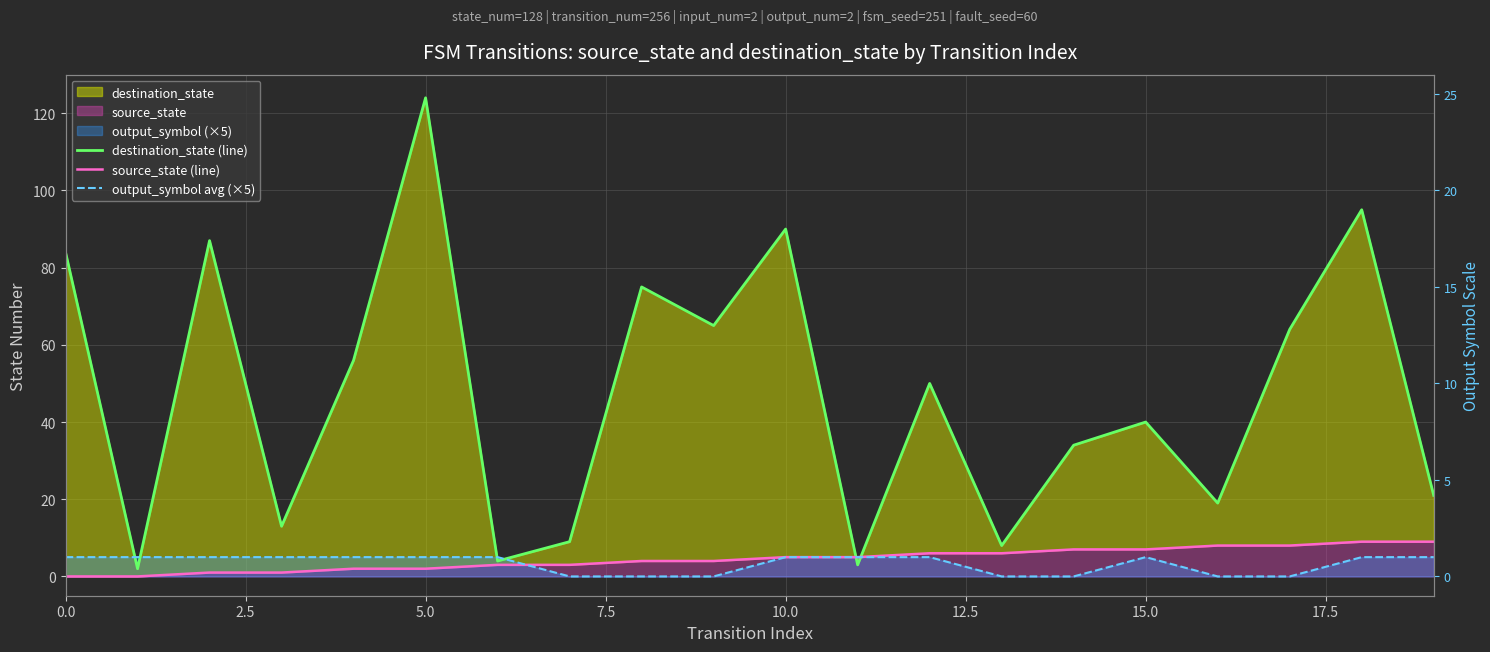

Count the source_state (line) values in the range 2 to 7.

12